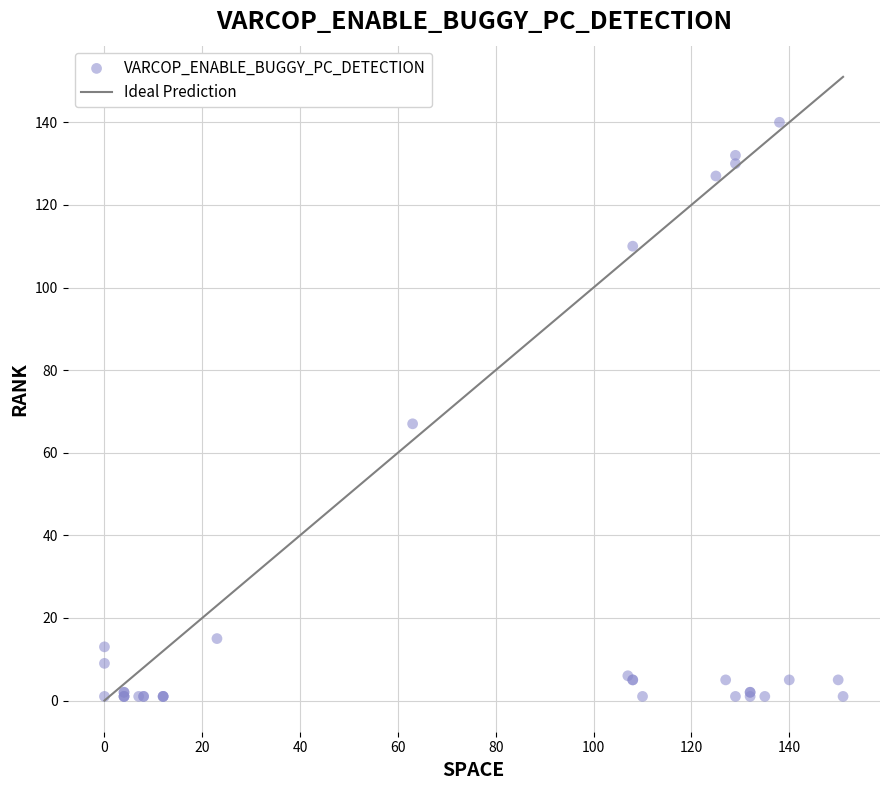

What Y value in the scatter plot is closest to 70?

67